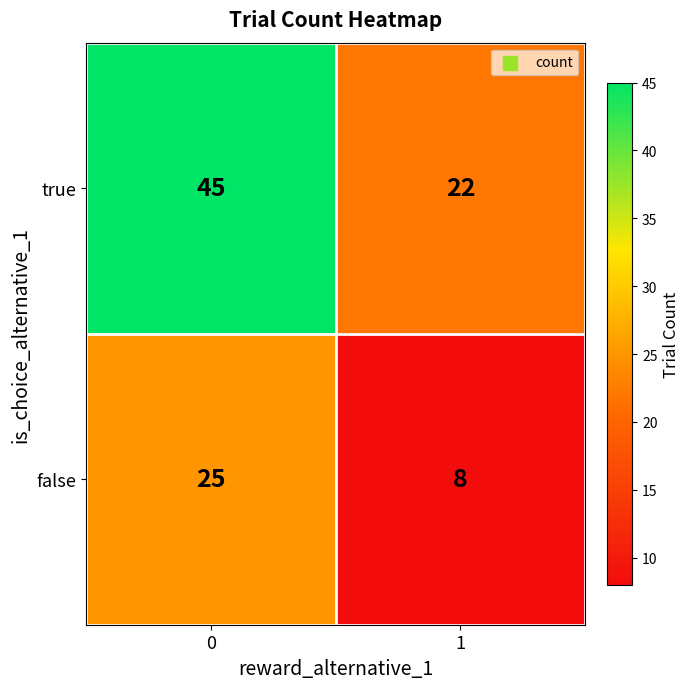

The value of true at 0 is 72. True or false?

False